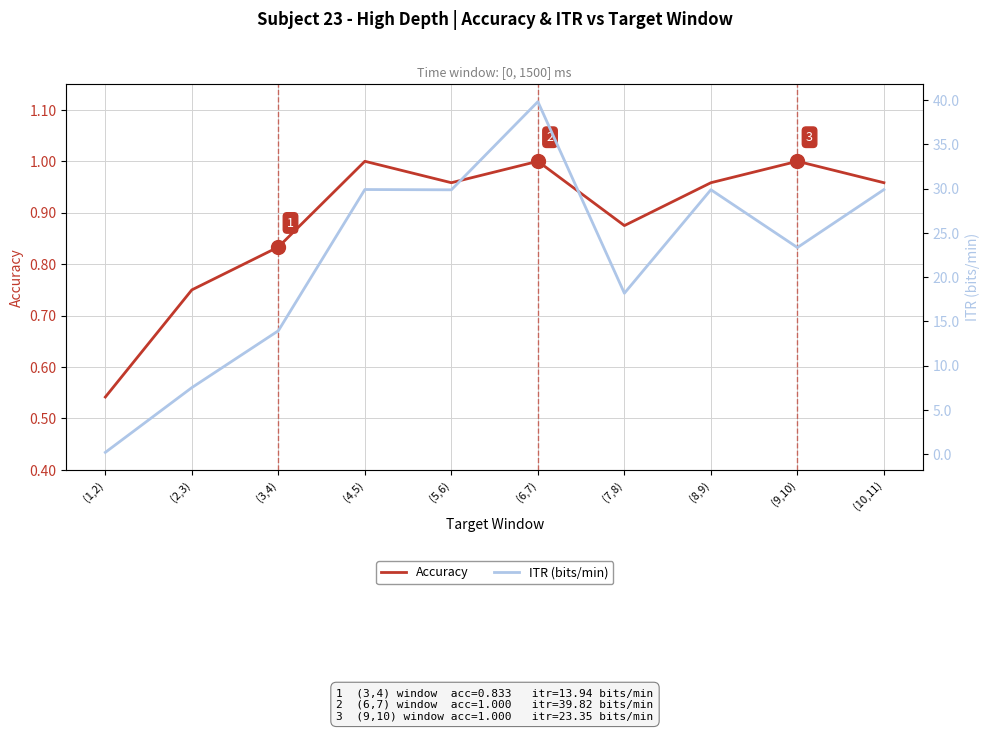

Which has a higher value, (9,10) or (4,5)?

(9,10)